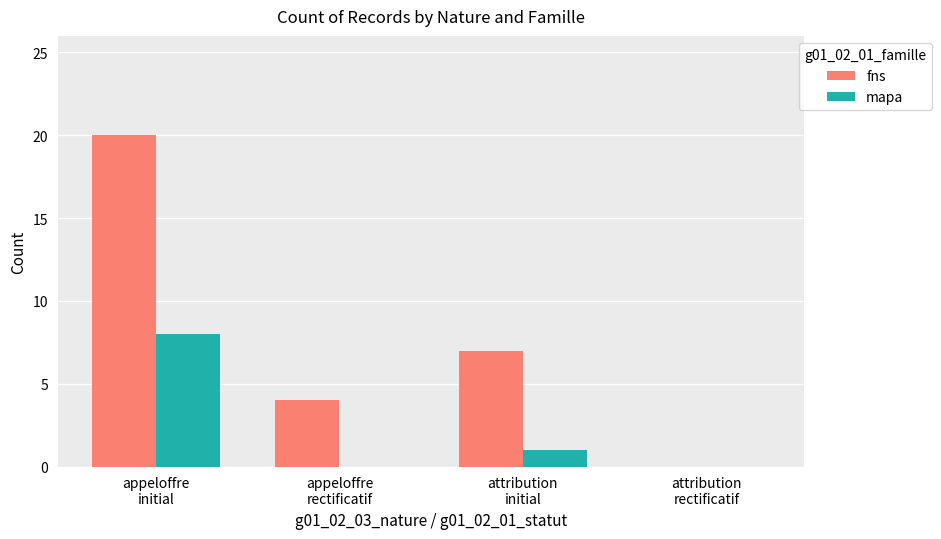

What is the difference between the mapa values at attribution
rectificatif and appeloffre
initial?

8